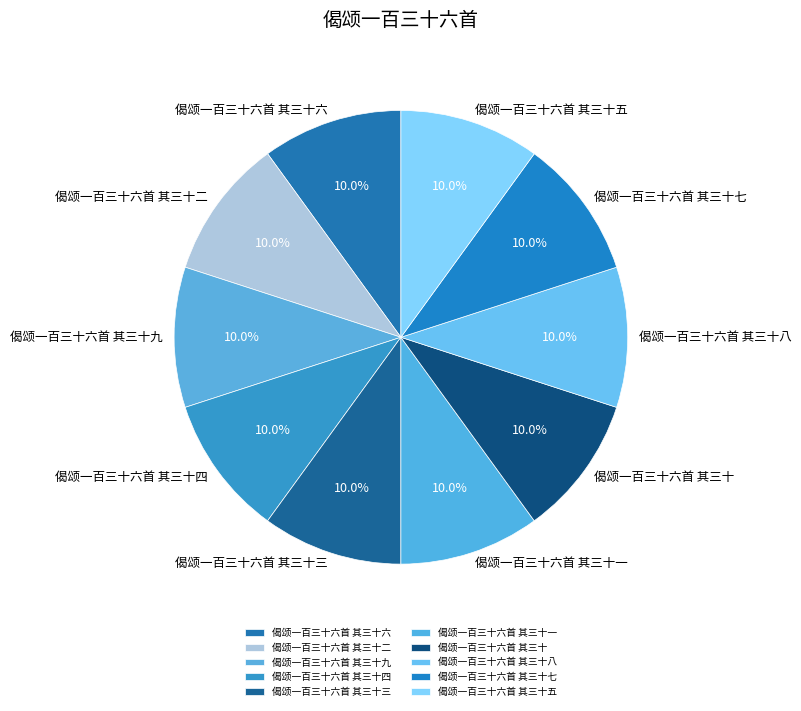

To the nearest percent, what is the combined percentage of 偈颂一百三十六首 其三十三 and 偈颂一百三十六首 其三十二?

20%